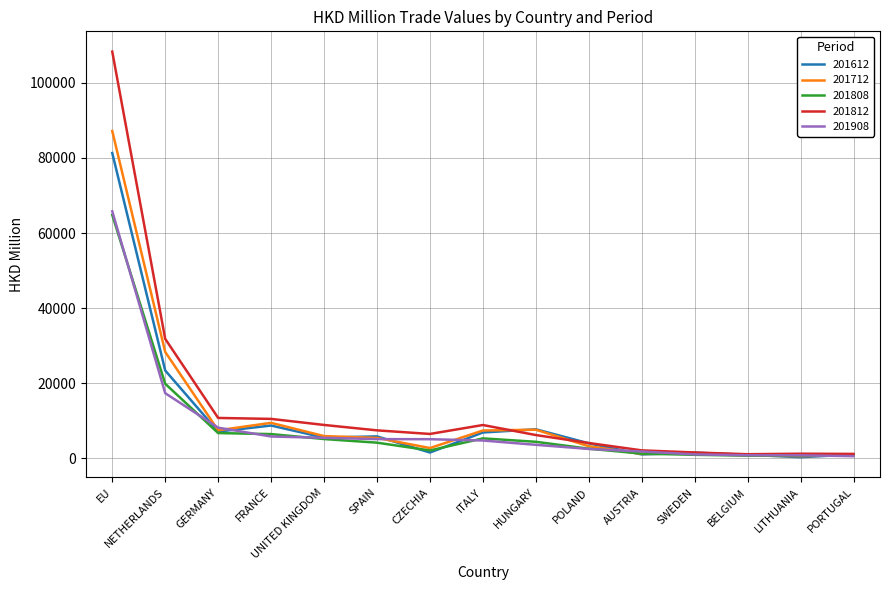

What is the difference between the highest and lowest values at HUNGARY?

4137.8